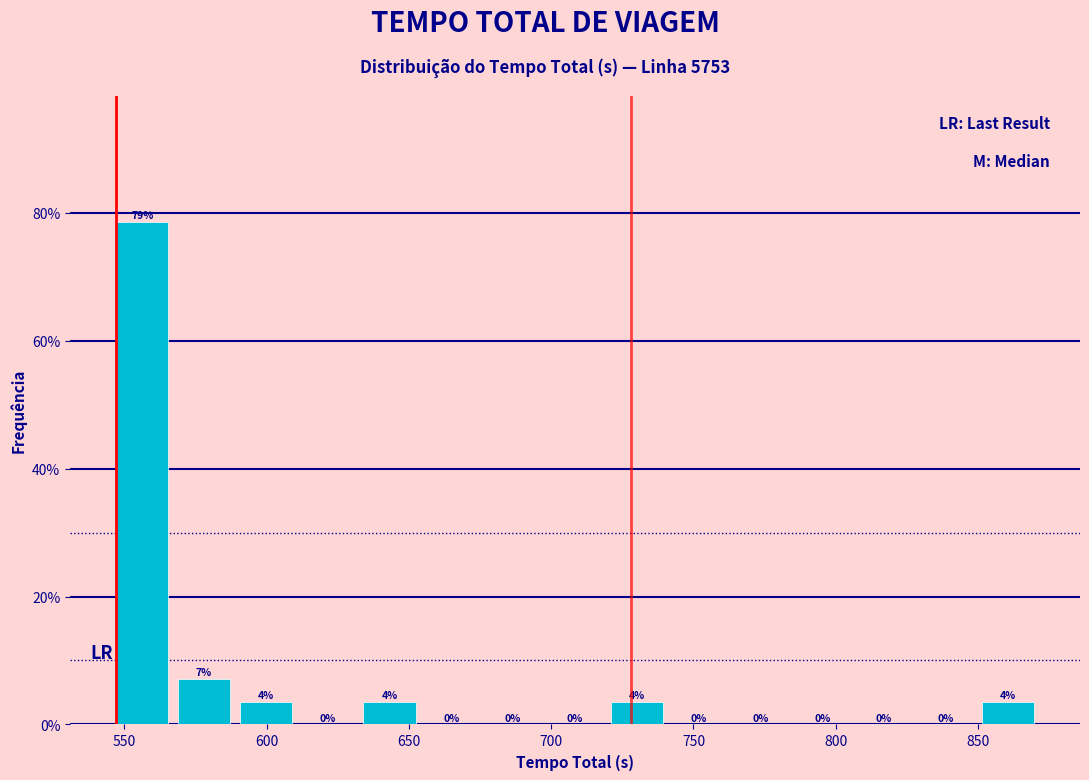

Over which range of the x-axis is the bar tallest?

545 to 570